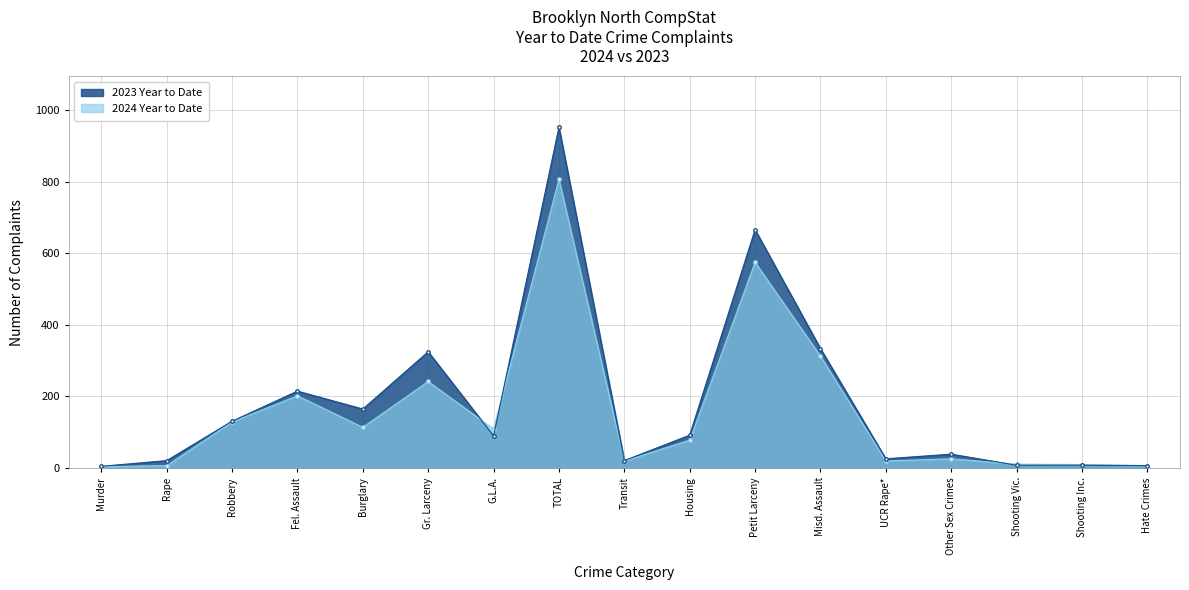

Reading left to right, extract all data points from this chart.

2024 Year to Date: Murder=4	Rape=7	Robbery=129	Fel. Assault=202	Burglary=114	Gr. Larceny=242	G.L.A.=109	TOTAL=807	Transit=20	Housing=78	Petit Larceny=575	Misd. Assault=313	UCR Rape*=20	Other Sex Crimes=26	Shooting Vic.=11	Shooting Inc.=10	Hate Crimes=7
2023 Year to Date: Murder=5	Rape=21	Robbery=131	Fel. Assault=215	Burglary=165	Gr. Larceny=325	G.L.A.=90	TOTAL=952	Transit=21	Housing=92	Petit Larceny=666	Misd. Assault=334	UCR Rape*=26	Other Sex Crimes=39	Shooting Vic.=8	Shooting Inc.=8	Hate Crimes=7